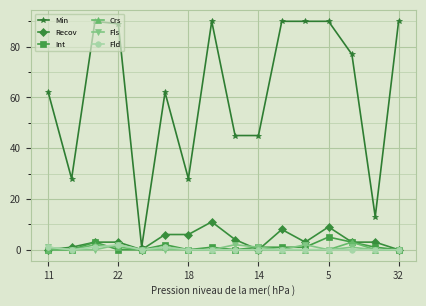

What is the maximum value for Min?

90